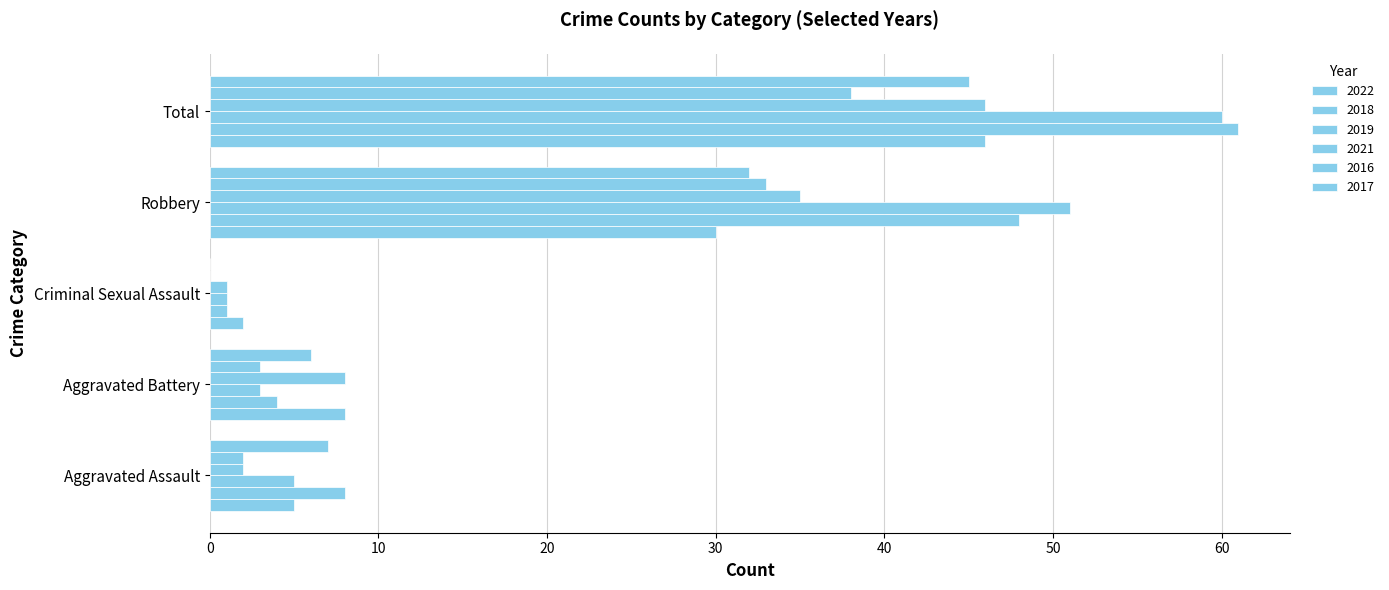

Where is 2021 nearest to the value 23?

Robbery